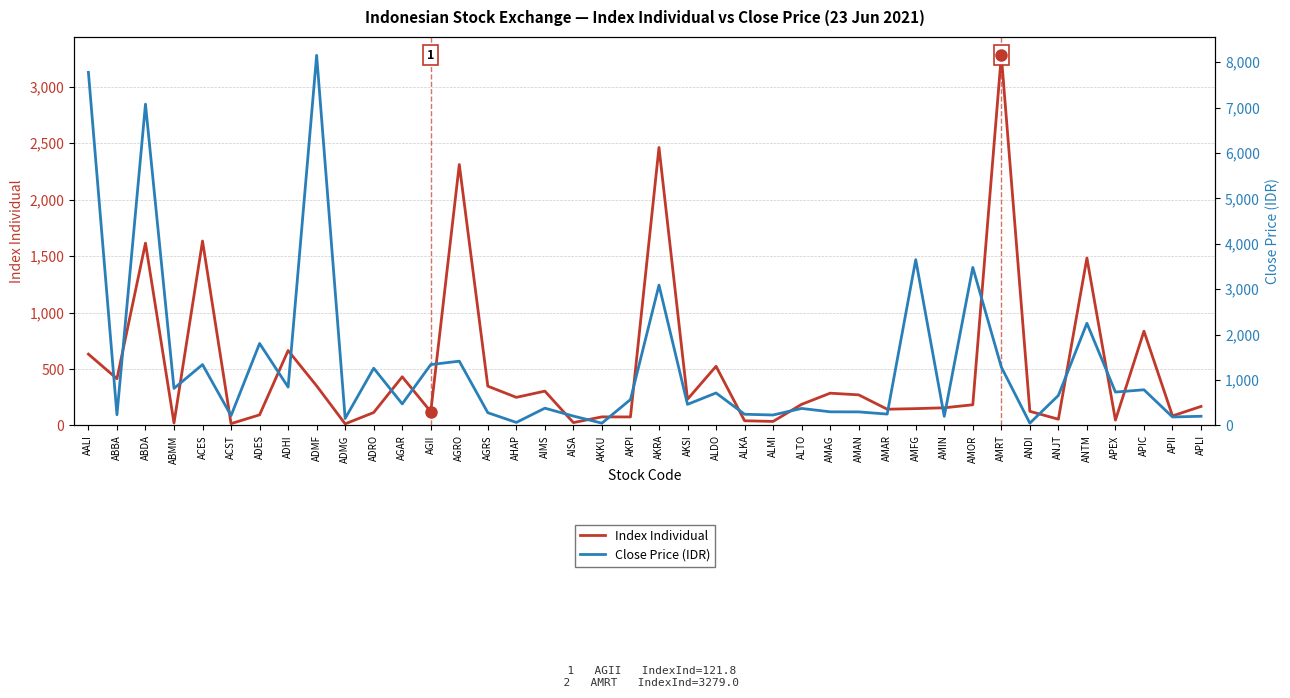

At which label is Index Individual closest to 1646?

ACES